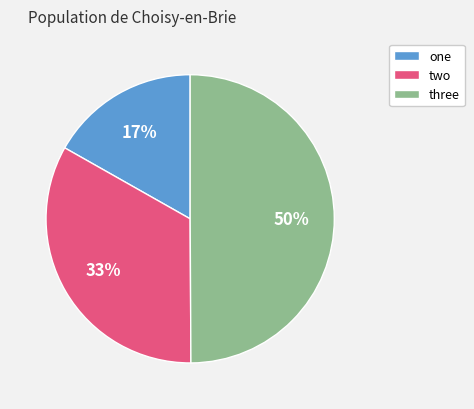

To the nearest percent, what is the difference between the two and one slice percentages?

16%